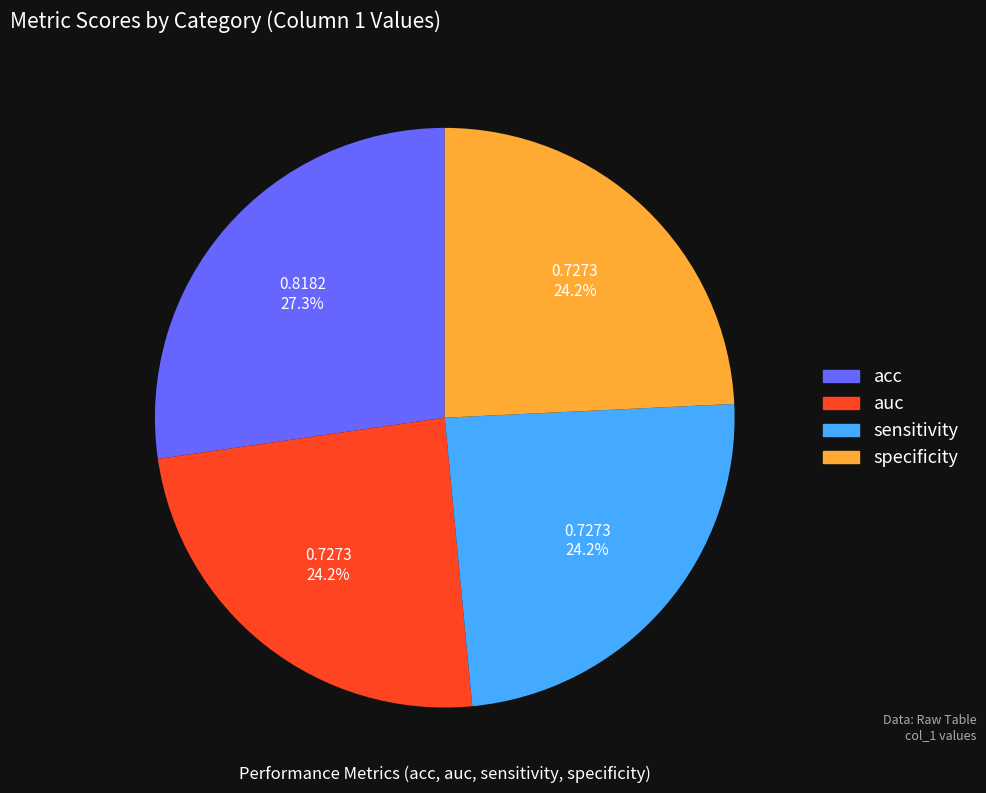

Do auc and acc together represent more than half of the pie?

Yes